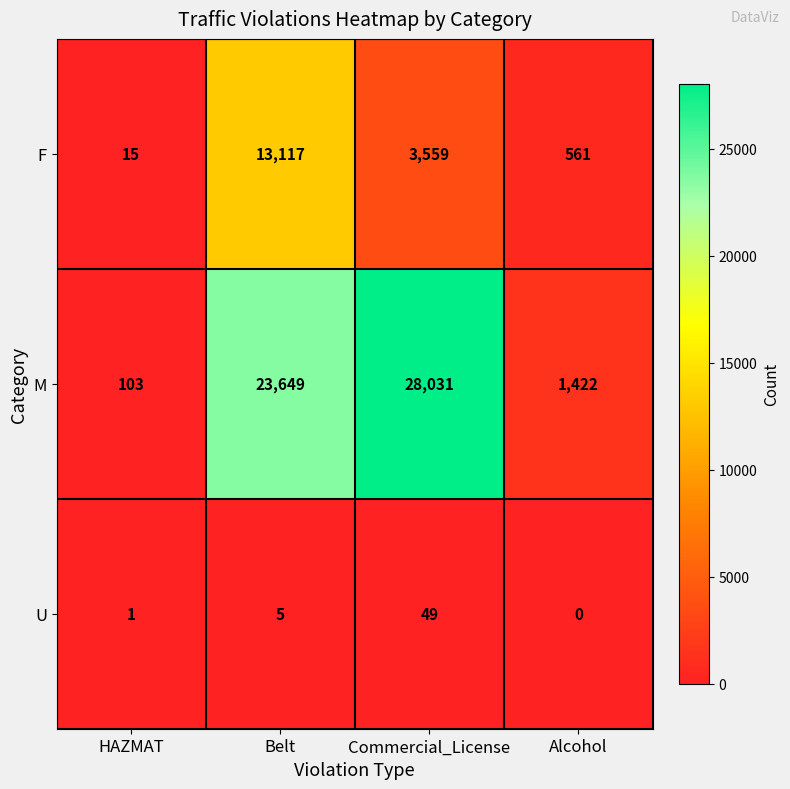

Which series has the largest total across all categories?

M